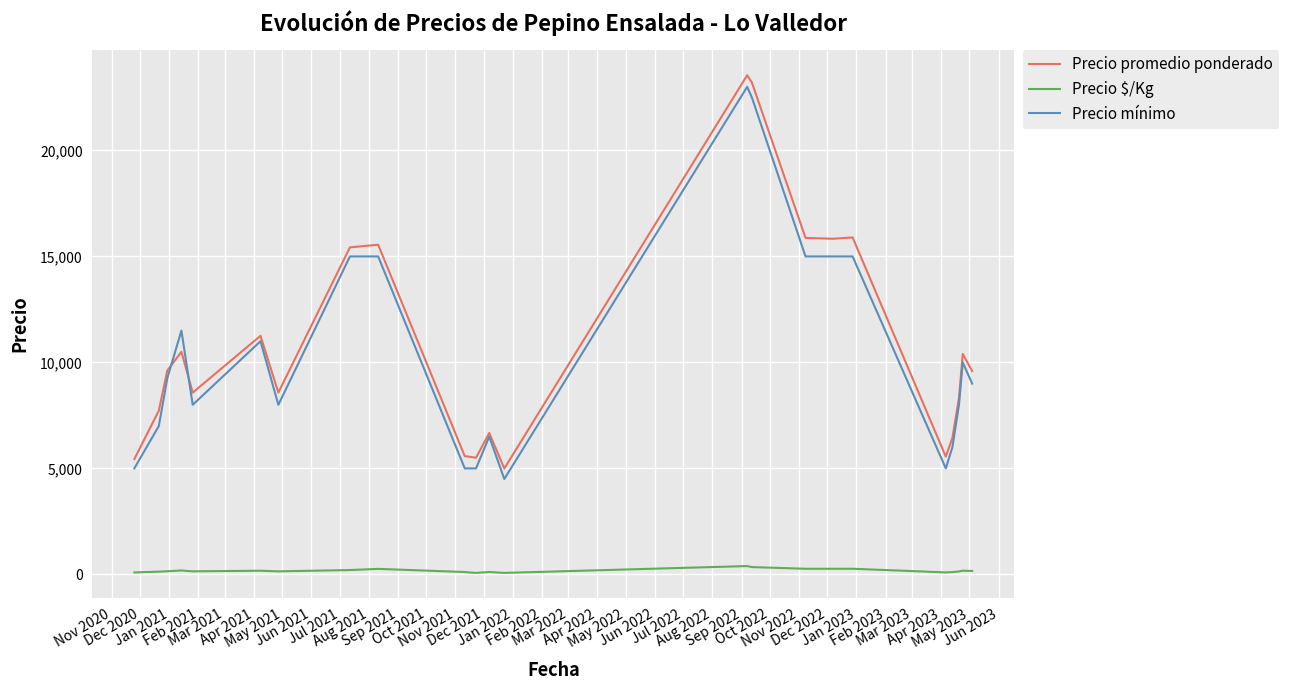

What is the maximum value for Precio promedio ponderado?

23547